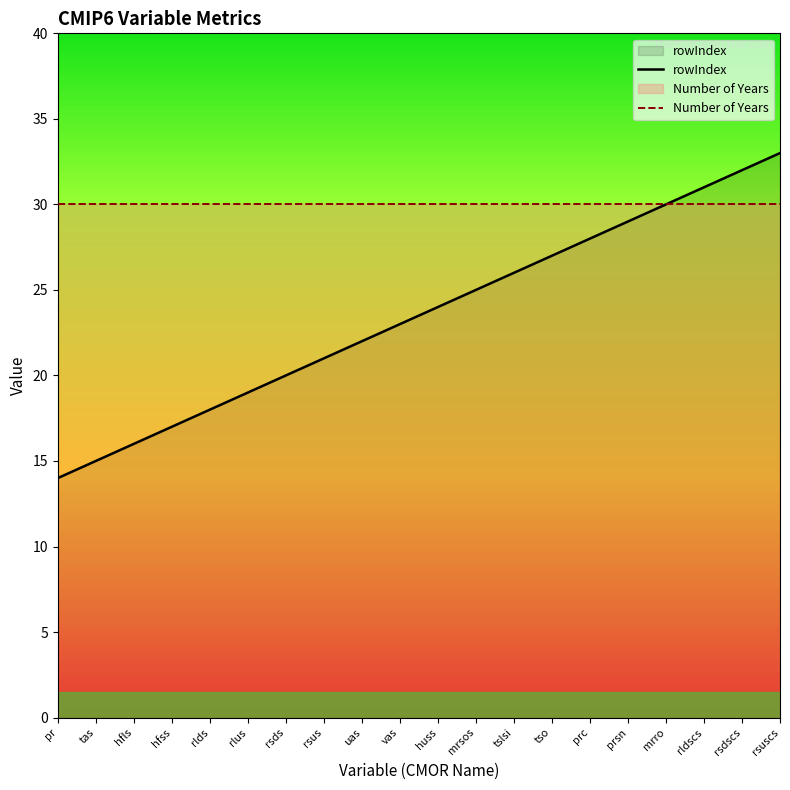

What is the total value across all series at rlus?

49